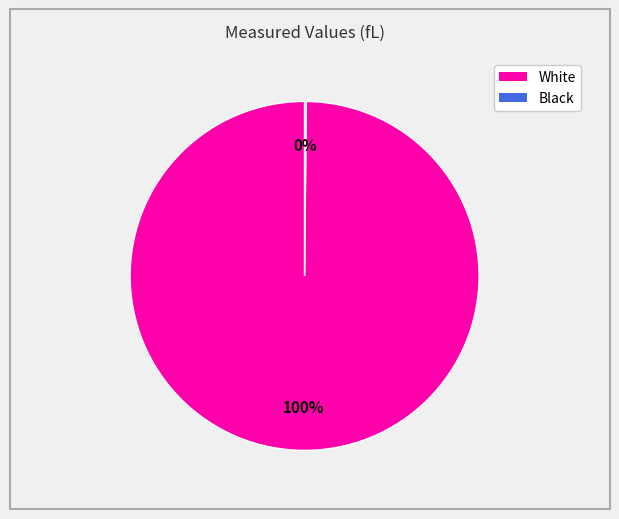

What percentage is the White slice, to the nearest percent?

100%